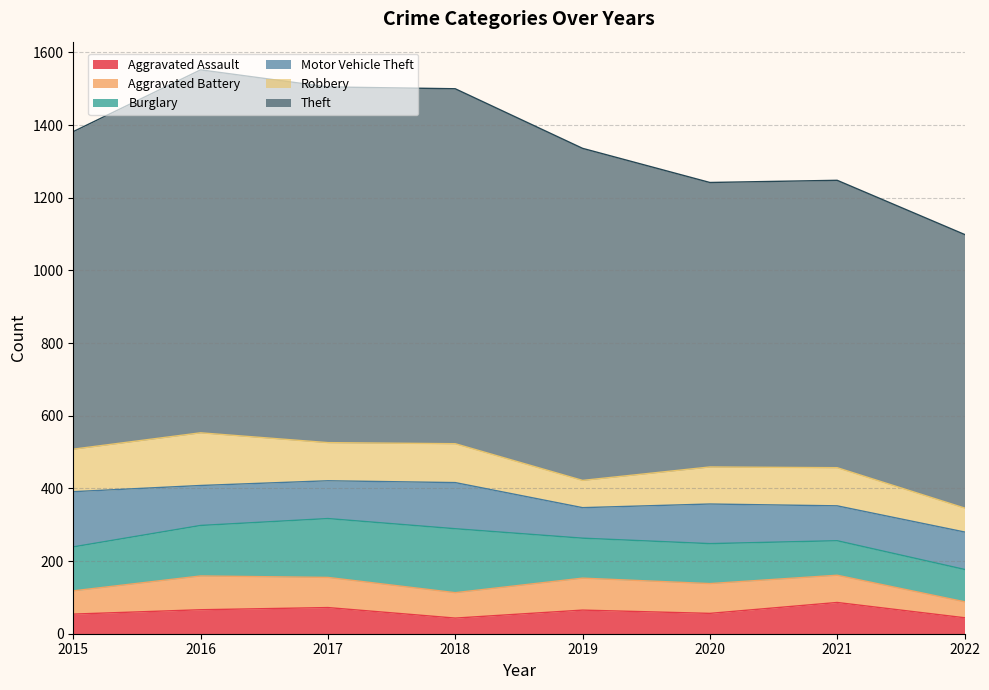

After their last crossing, which series has the higher values: Robbery or Burglary?

Burglary